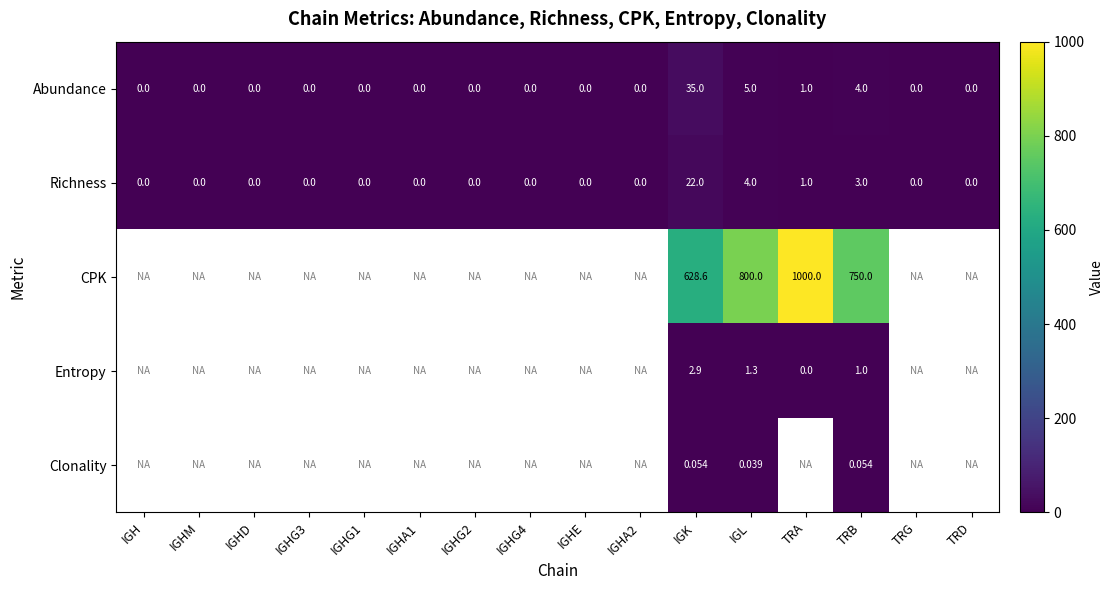

At IGL, list the series in order from smallest to largest.

Clonality, Entropy, Richness, Abundance, CPK